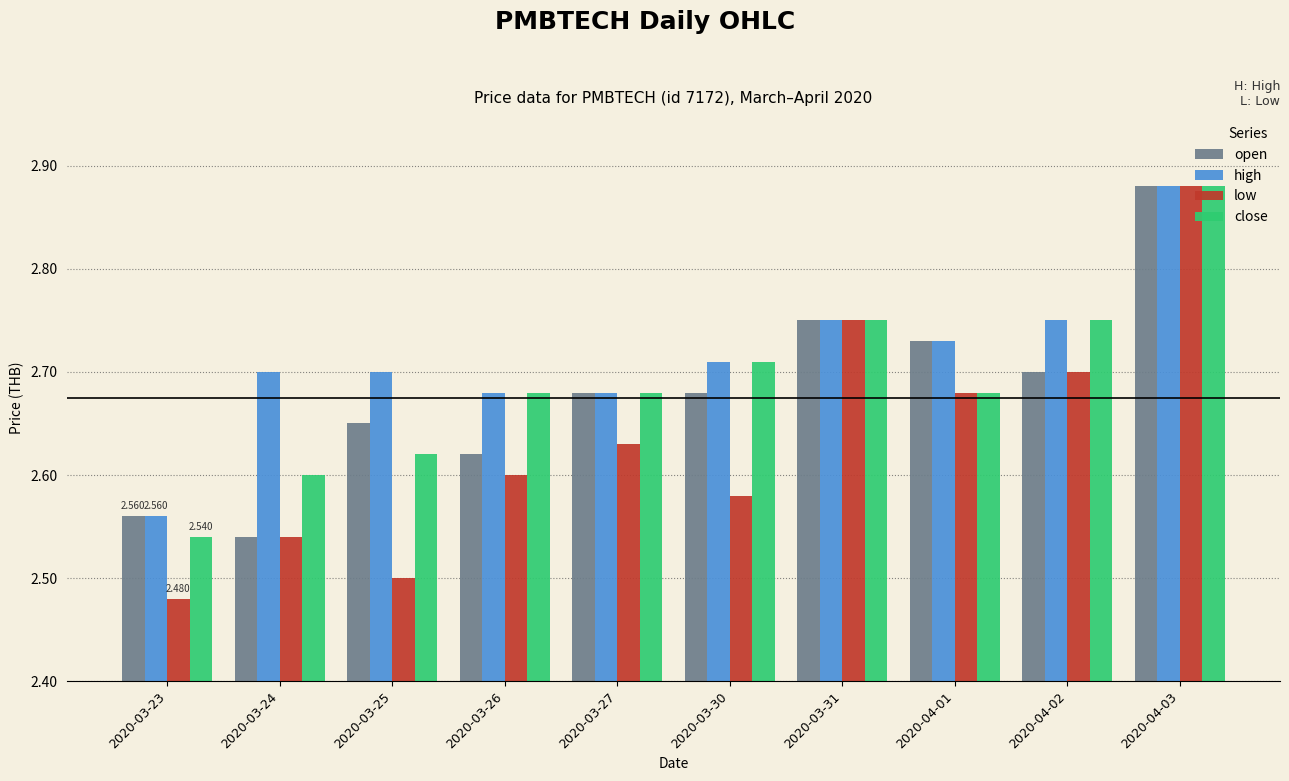

How many groups of bars are there?

10